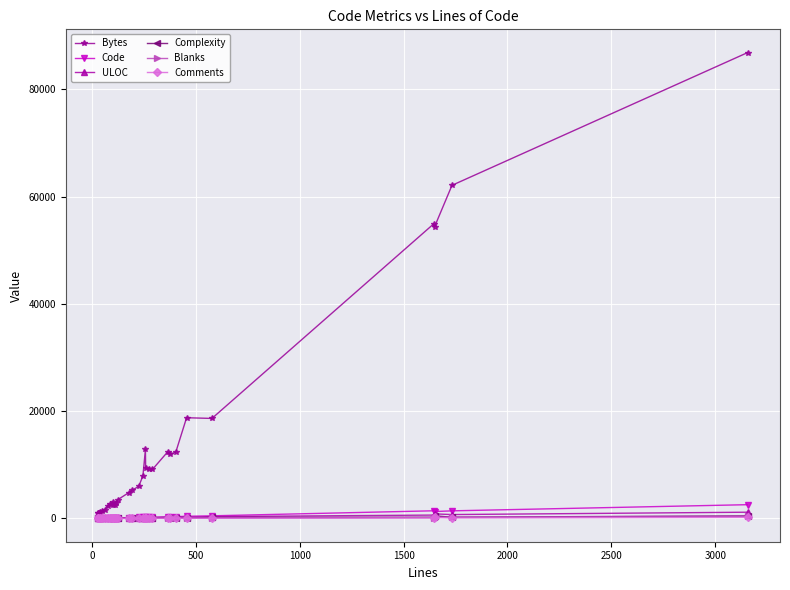

Count the number of data series in this chart.

6